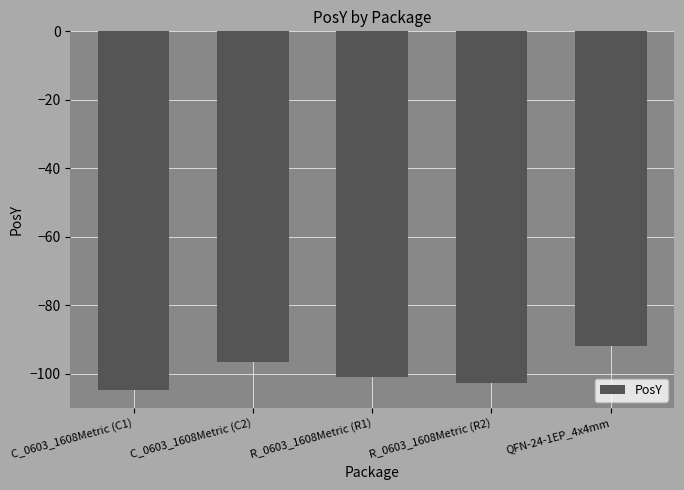

True or false: the data shows -159.1 at R_0603_1608Metric (R2).

False